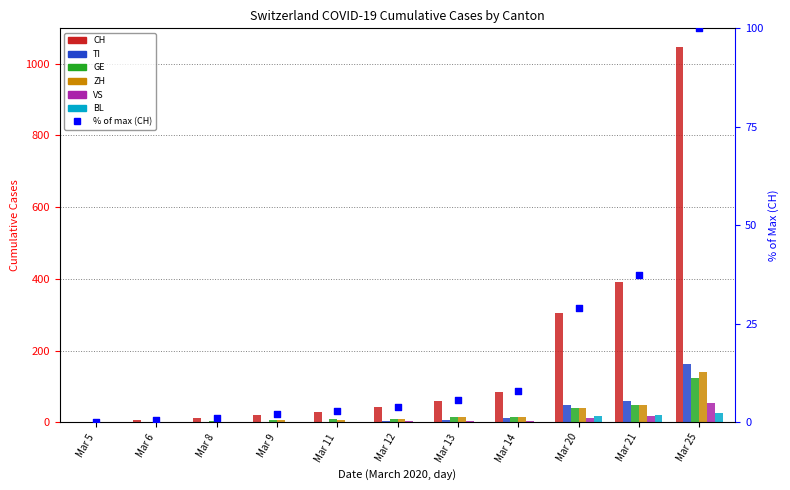

Which series reaches the minimum Y coordinate?

TI